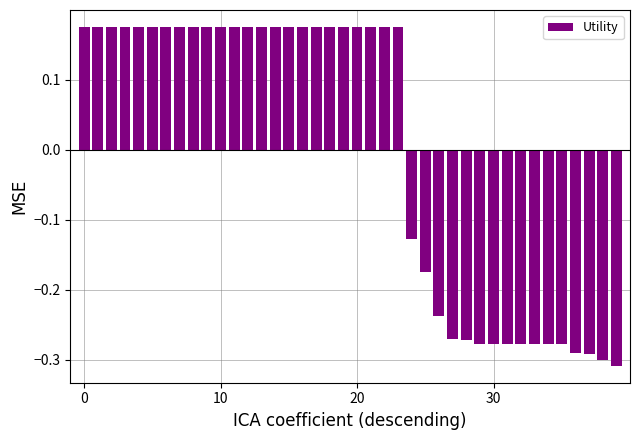

How many bars are there in total?

40